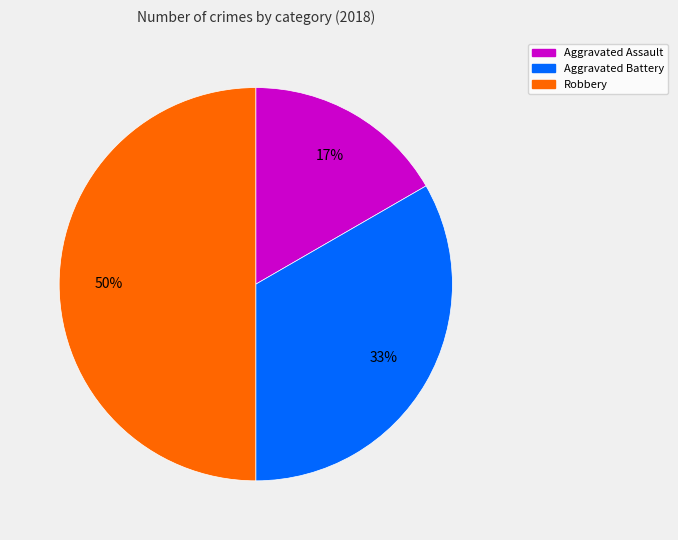

To the nearest percent, what percentage of the pie is Robbery?

50%